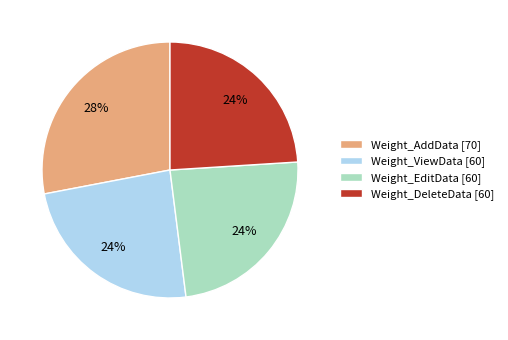

Does Weight_AddData account for over 50% of the chart?

No